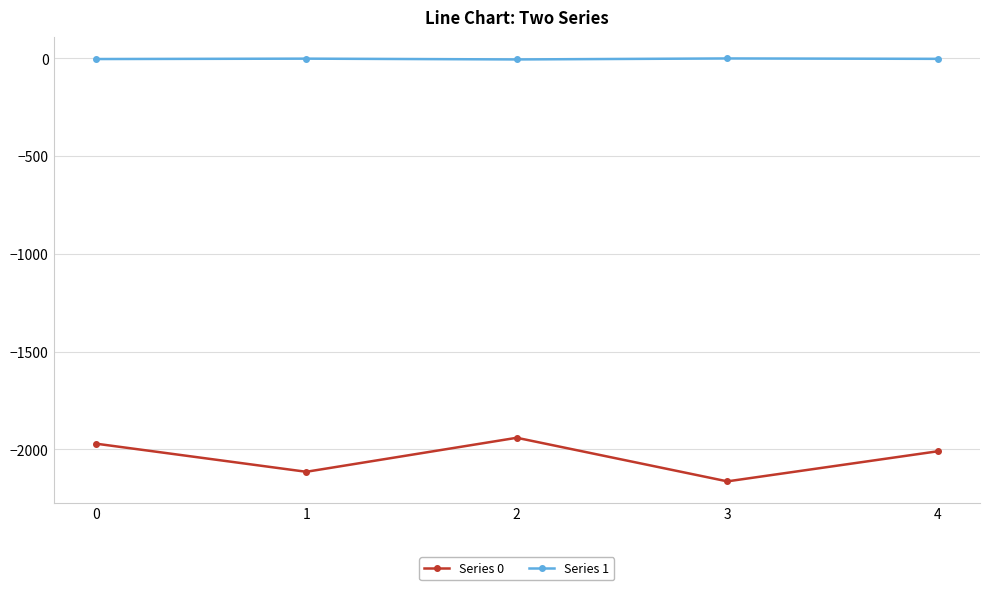

True or false: Series 0 has a value of -1194 at 0.

False